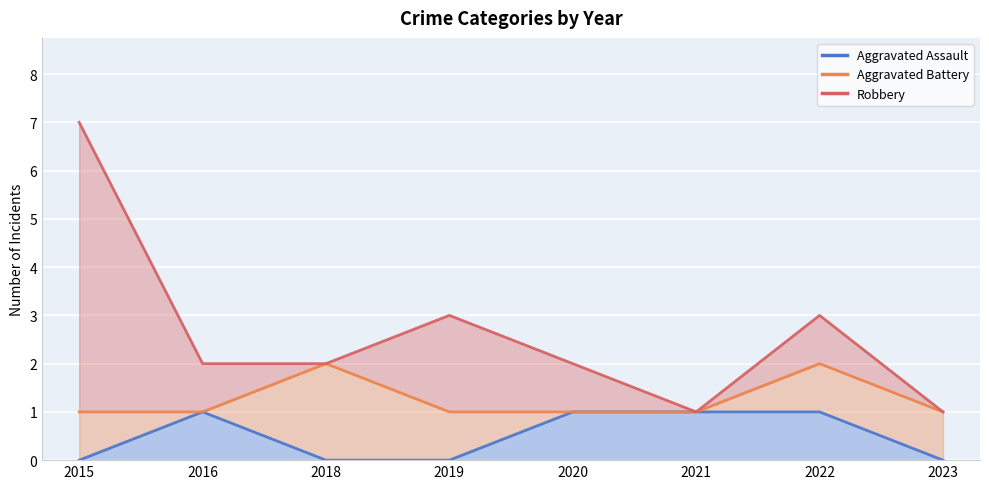

How many lines are shown in the chart?

3